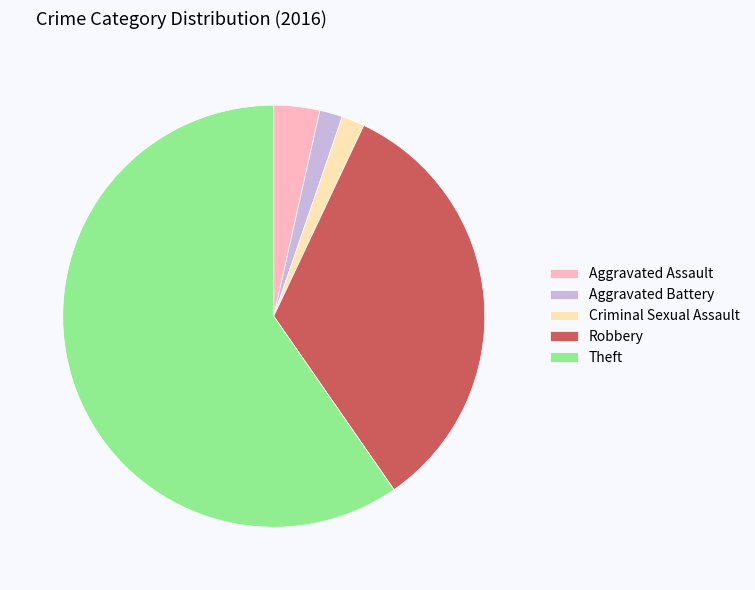

Does Aggravated Battery represent more than half of the total?

No